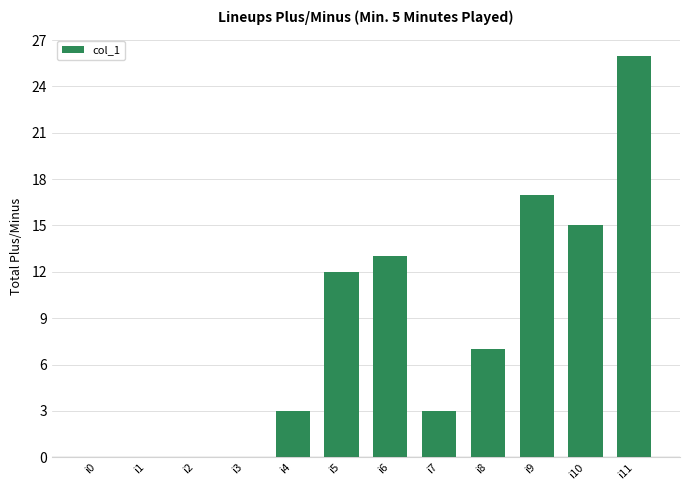

Is it true that the value at i8 is 7?

True